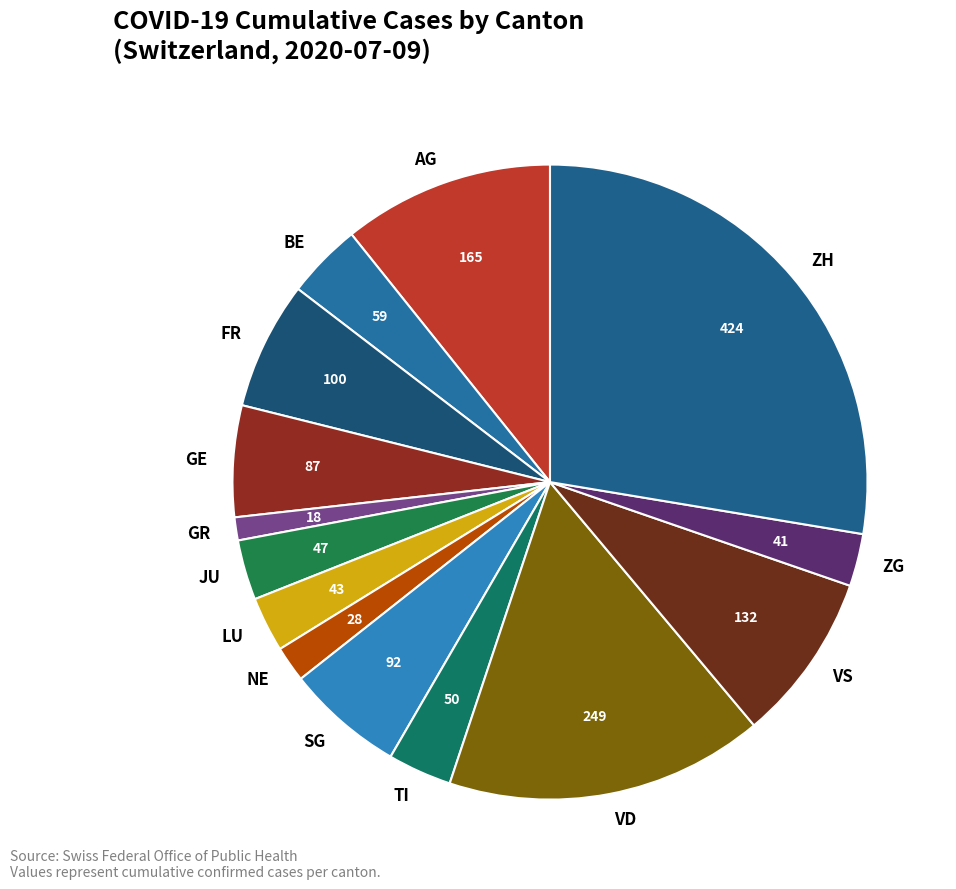

Count the number of slices in the pie.

14